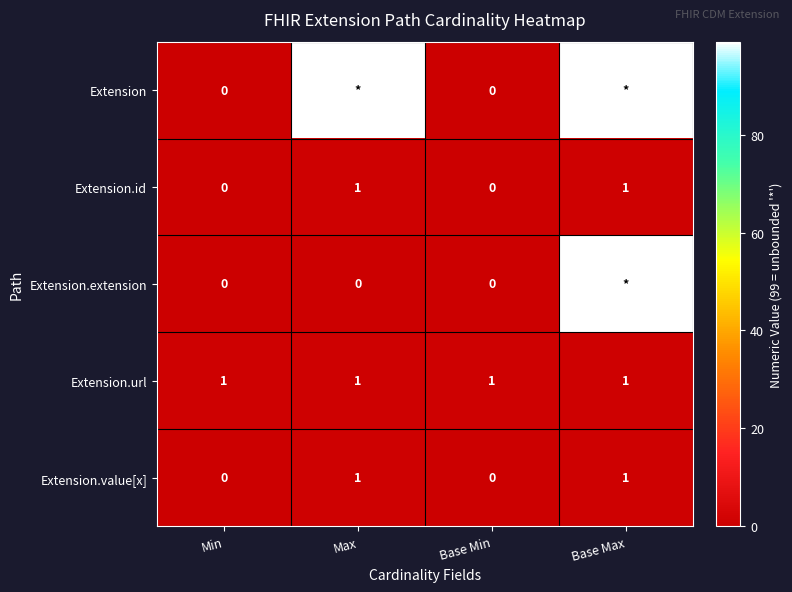

The value of Extension.id at Base Max is 2. True or false?

False